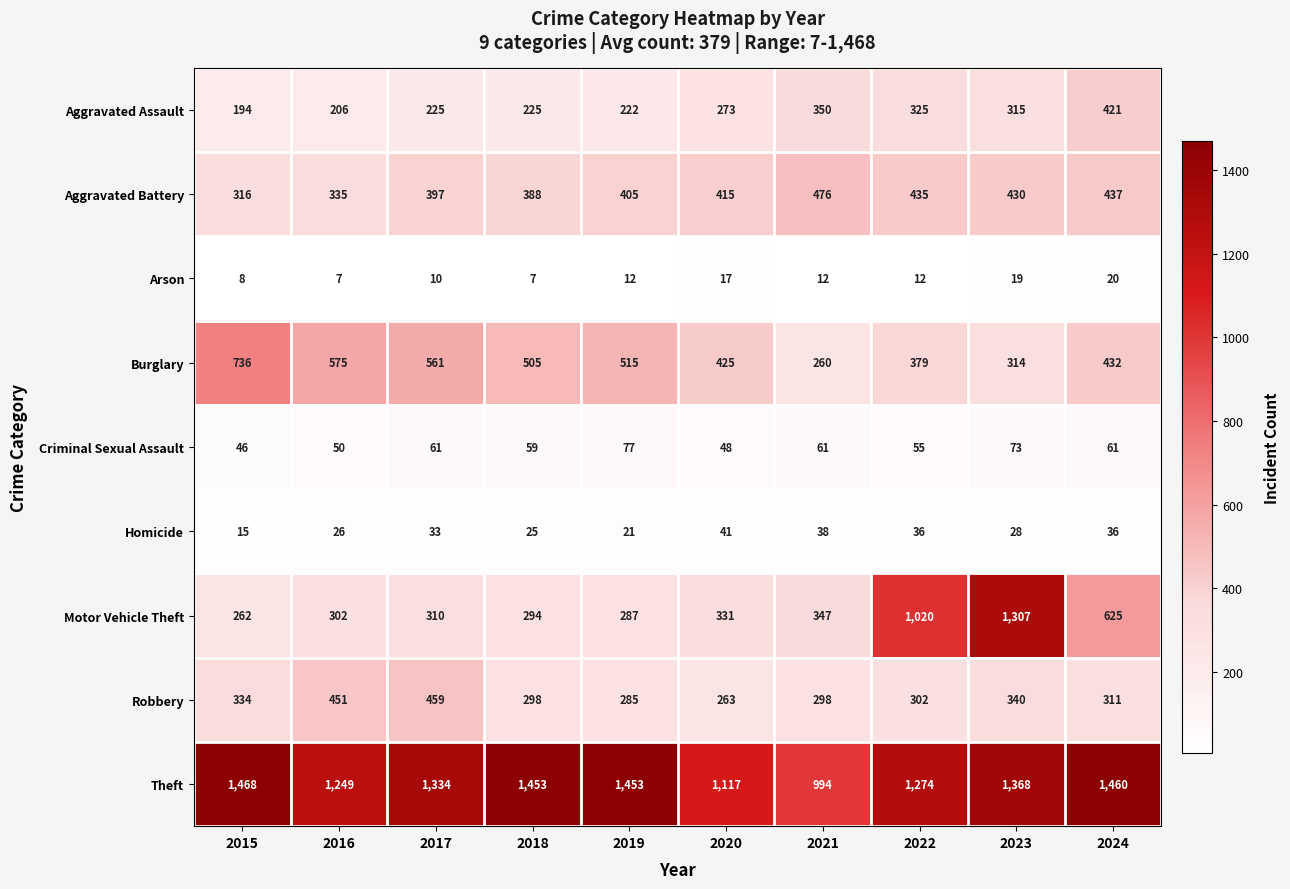

What is the difference between the highest and lowest values at 2019?

1441